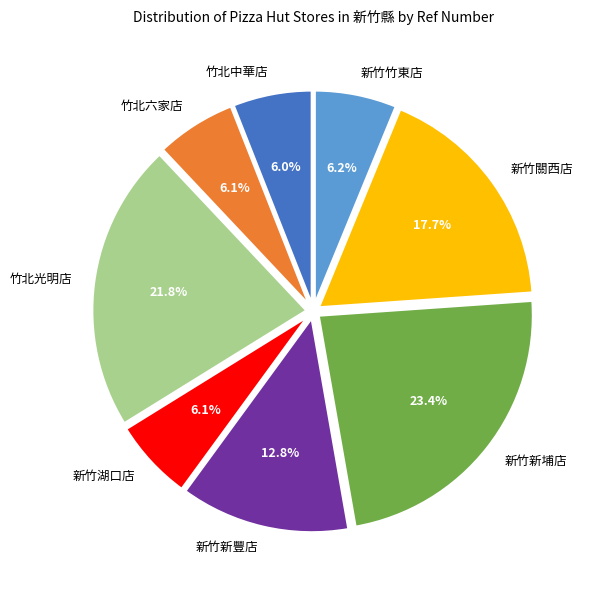

What is the largest slice in the pie chart?

新竹新埔店